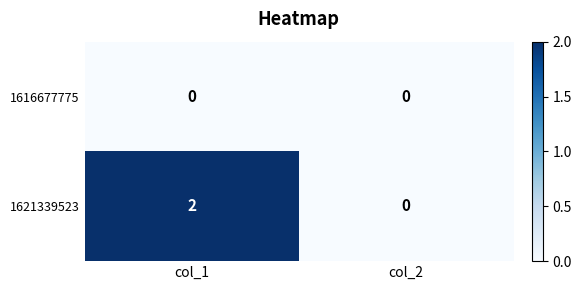

Is it true that 1616677775 equals 0 at col_1?

True